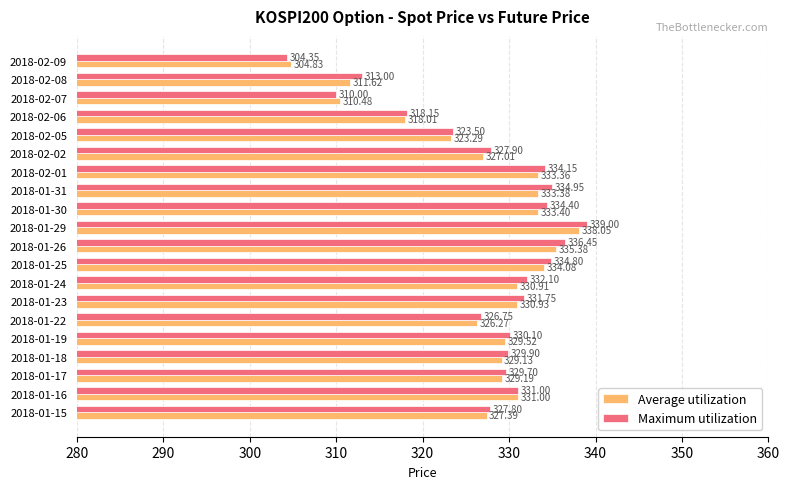

Which label corresponds to the smallest value in the chart?

2018-02-09